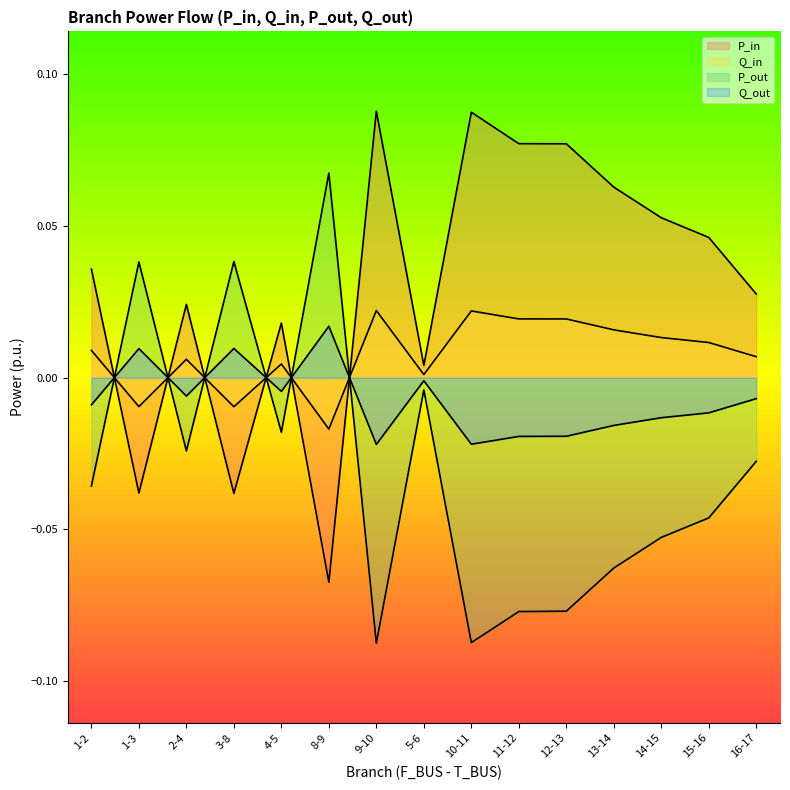

Does the chart have visible grid lines?

No